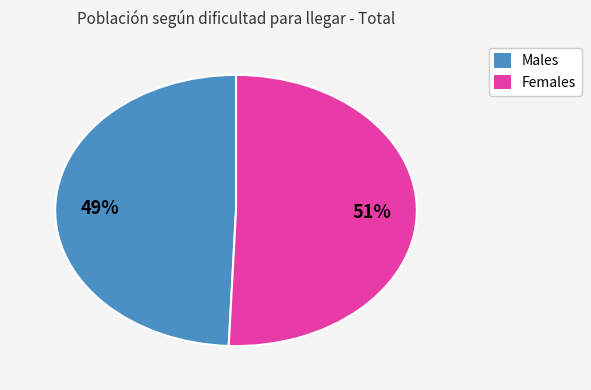

To the nearest percent, what is the average slice percentage?

50%